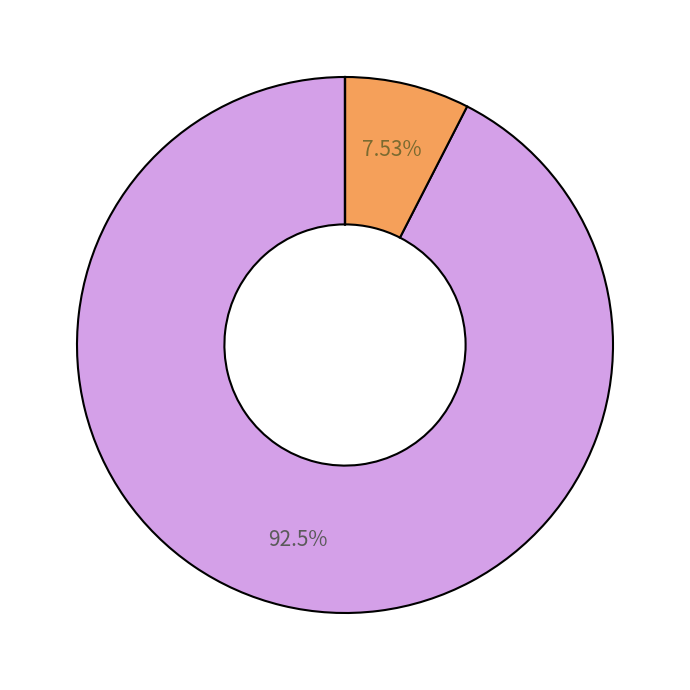

Is there any slice that represents more than half of the pie?

Yes